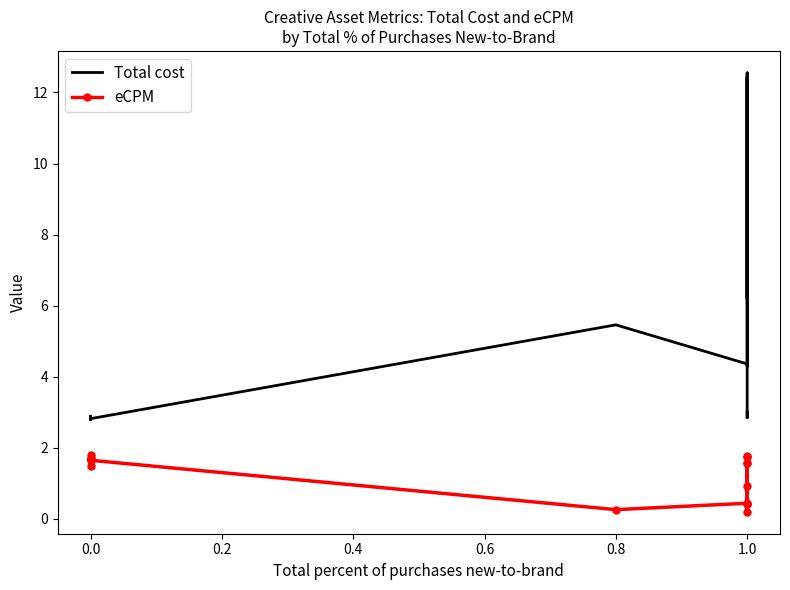

Count the number of data series in this chart.

2